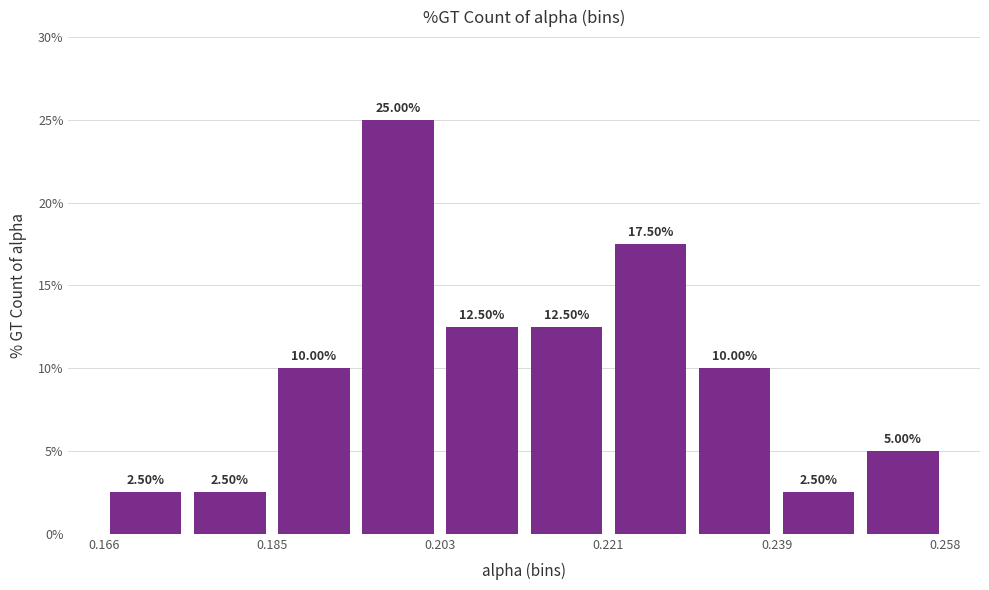

What is the height of the bar covering 0.240 to 0.248 on the x-axis? The bar edges are not printed on the chart, so give them approximately, as read against the axis.

2.50